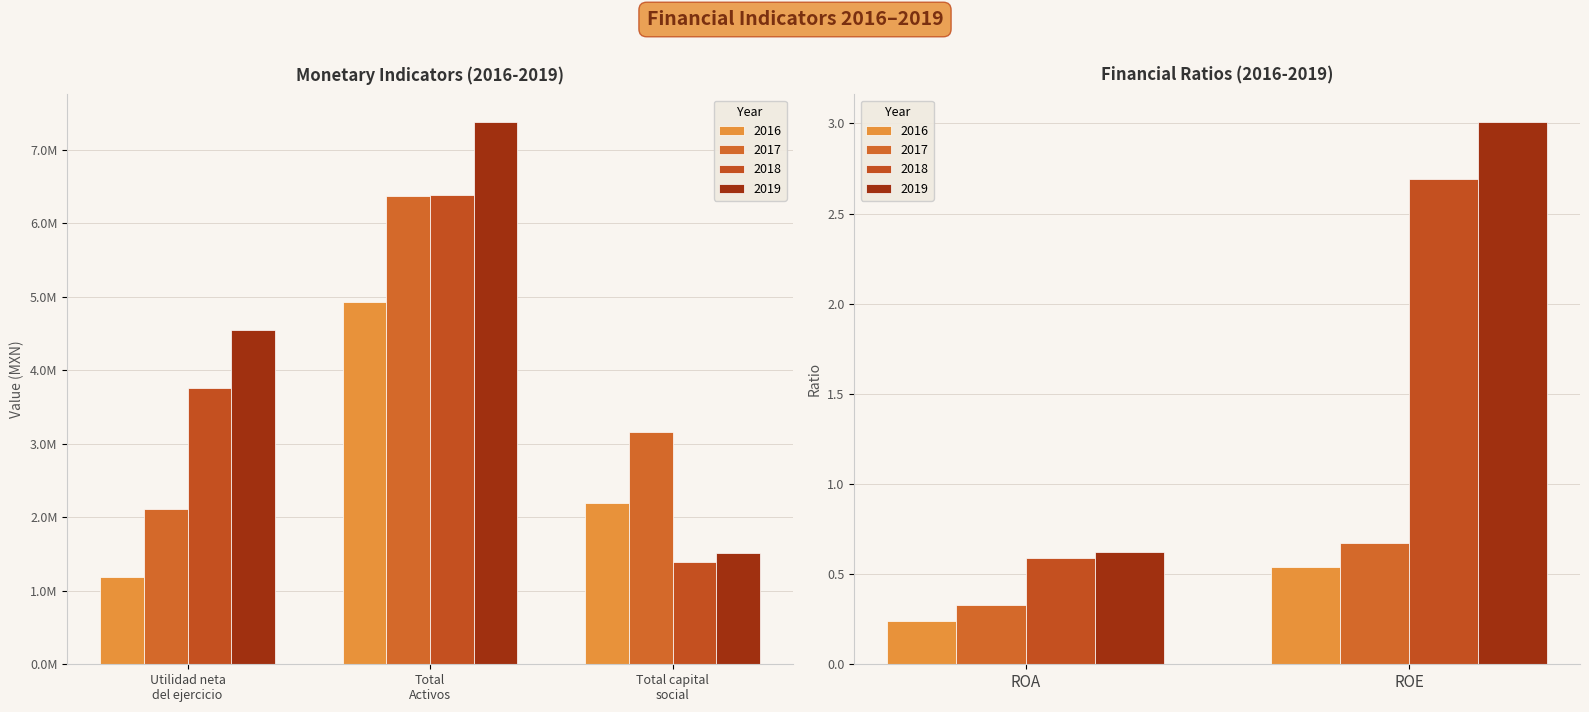

Which has a higher value, ROE or Utilidad neta del ejercicio?

Utilidad neta del ejercicio